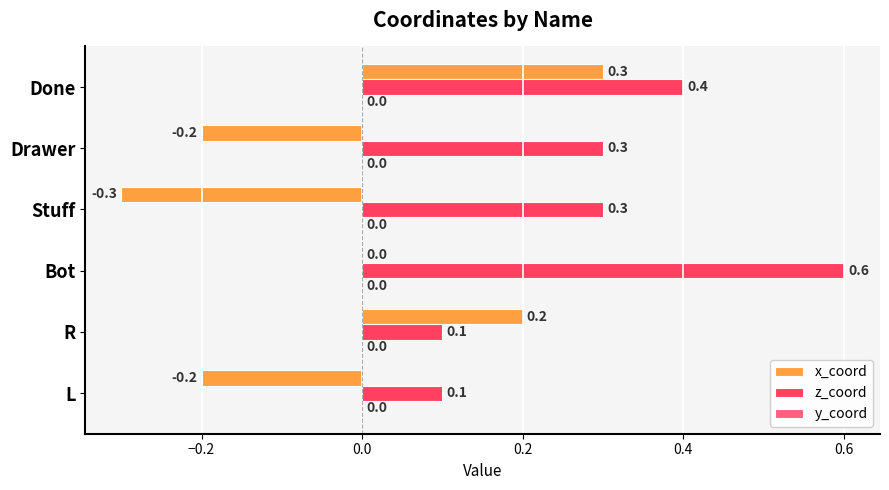

Which series changed the most between R and Drawer?

x_coord